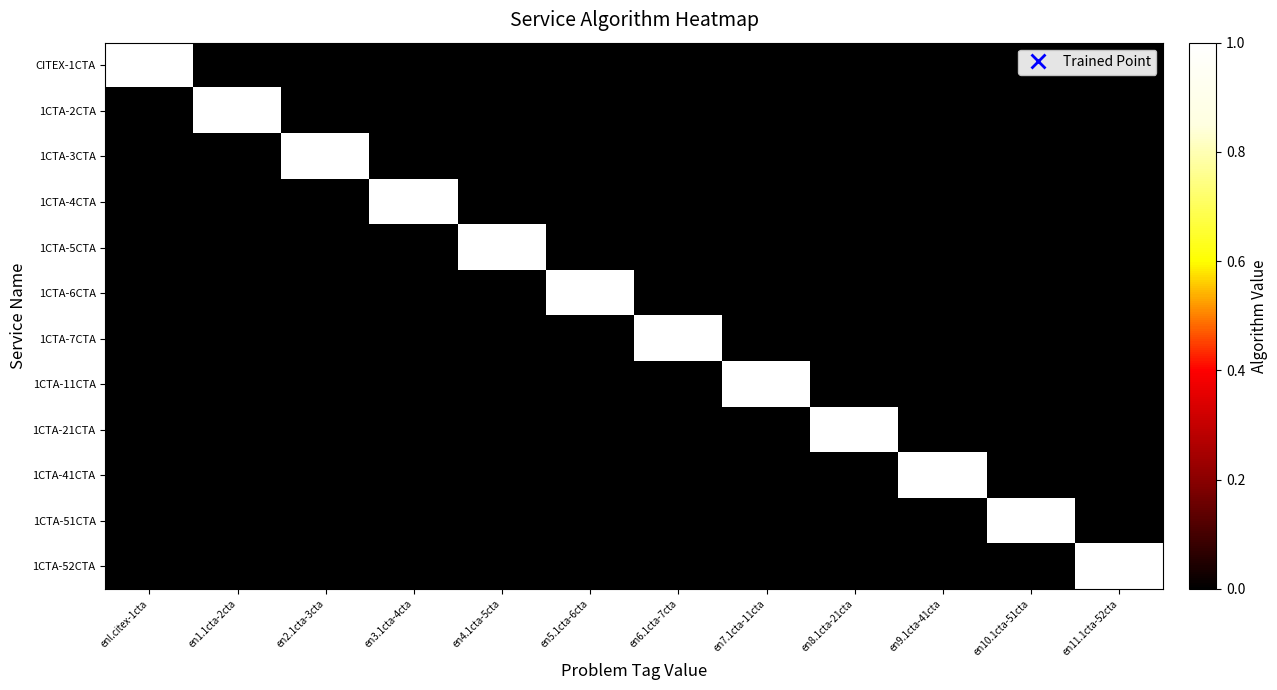

Which series has the widest spread of values?

CITEX-1CTA